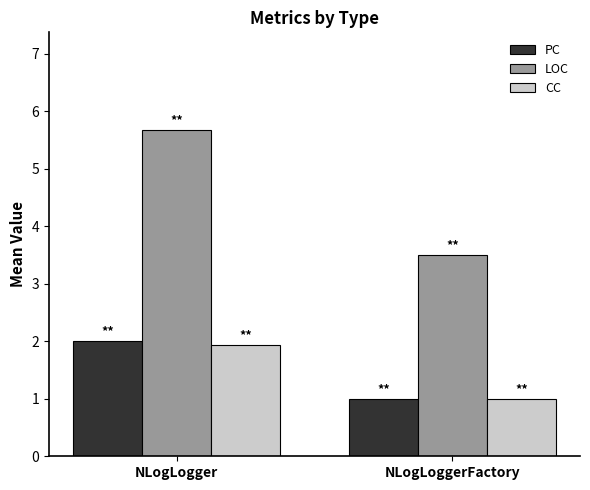

What is the label of the 2nd bar from the left?

NLogLoggerFactory